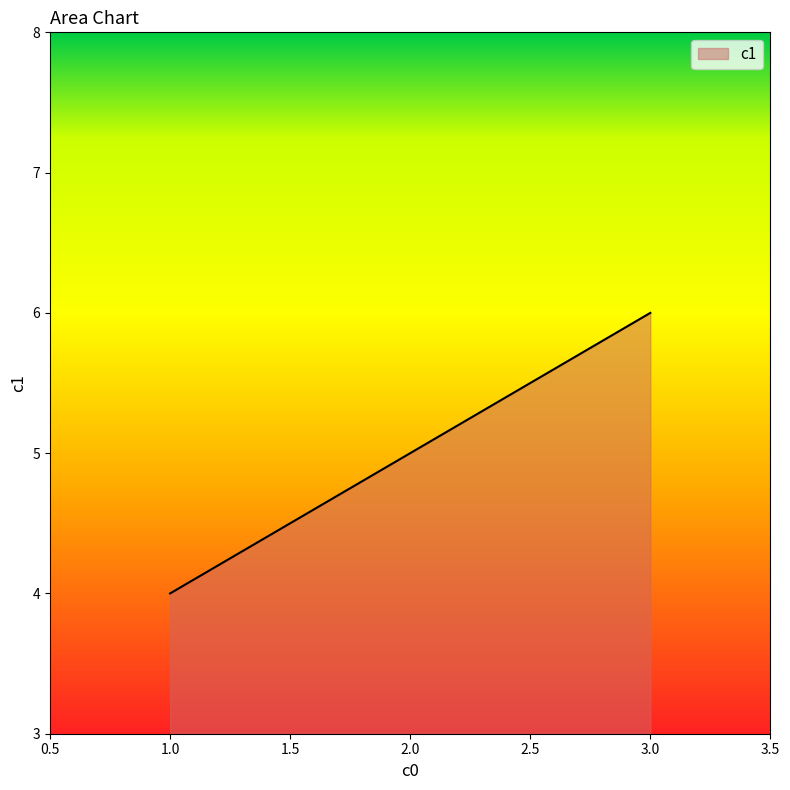

Reading left to right, transcribe all the data shown in this chart.

4	5	6